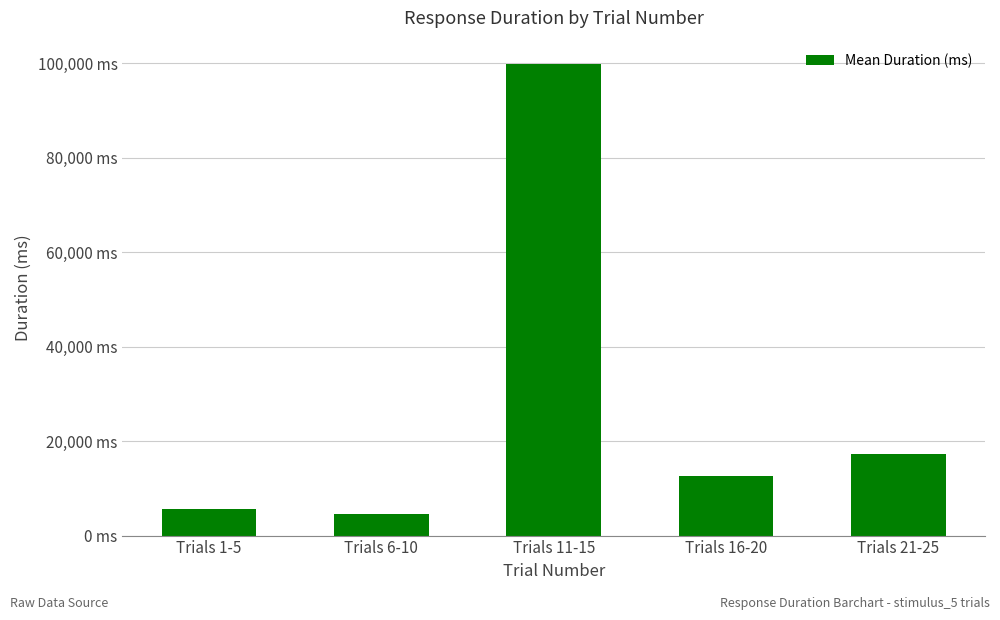

What is the sum of all values?

139660.5